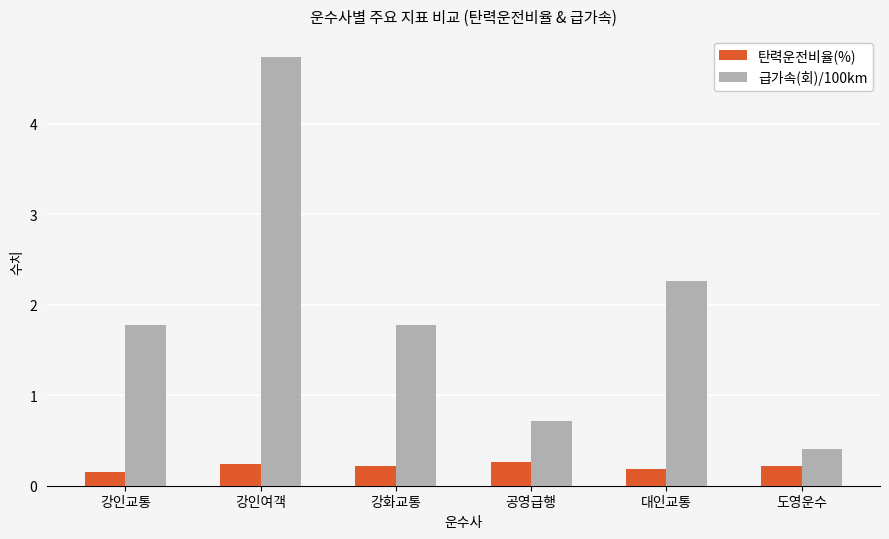

How many bars are there in total?

12